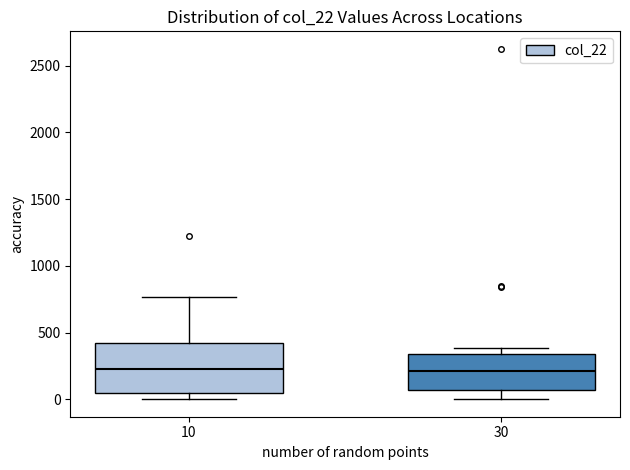

Reading left to right, read every box against the y-axis: the position of its median line, the range the box covers, and the ends of its whiskers. The values are not printed on the chart, so give them approximately, as read against the axis.

10: median 200, box 50 to 400, whiskers 0 to 750
30: median 200, box 50 to 350, whiskers 0 to 400